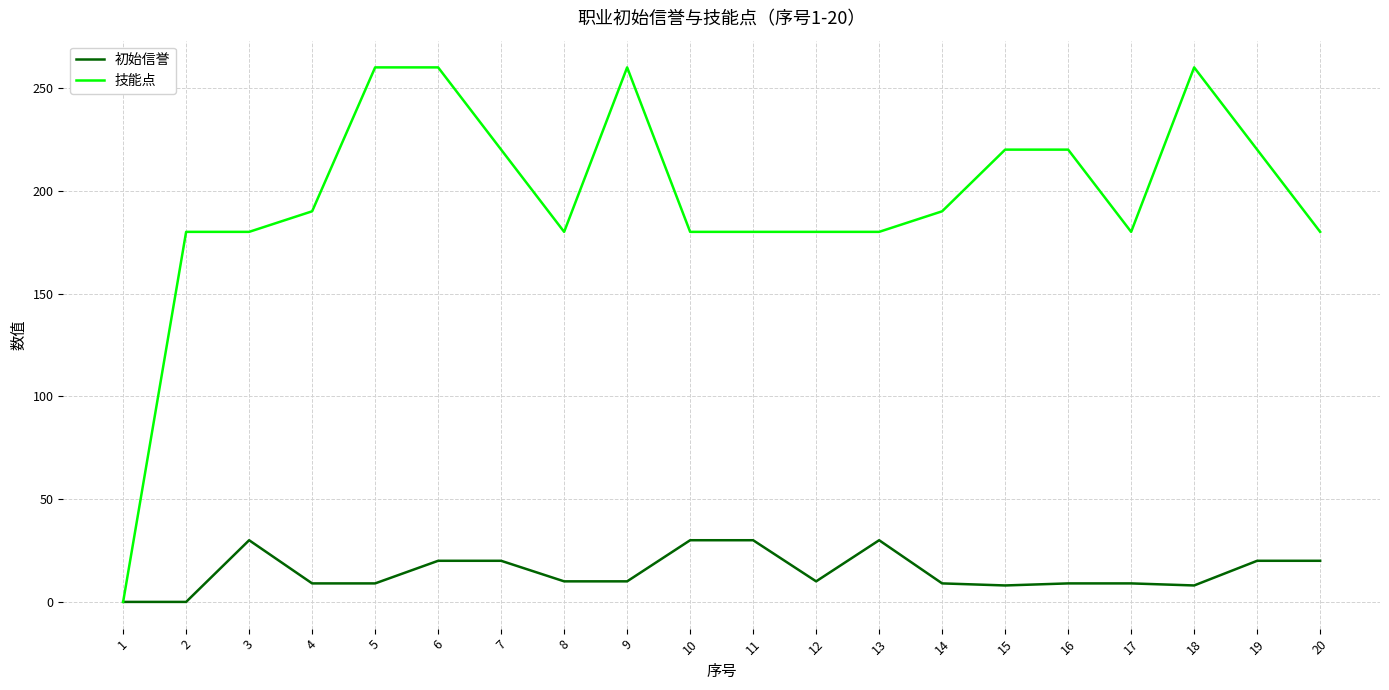

Count the number of data series in this chart.

2